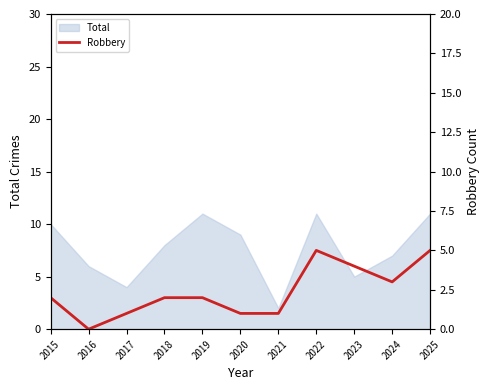

True or false: Total has a value of 11 at 2019.

True